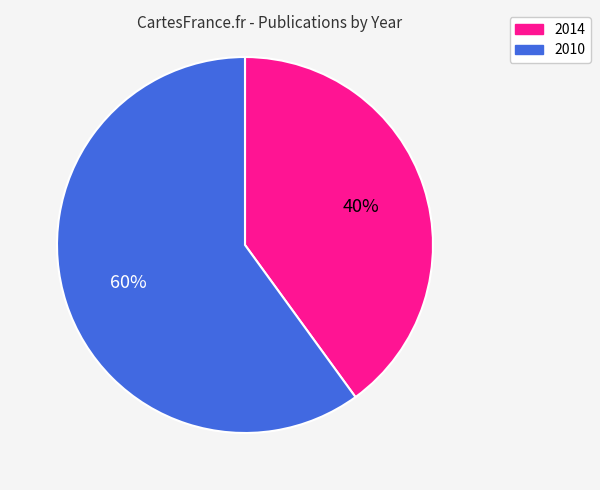

What is the ratio of the value at 2014 to the value at 2010?

0.7